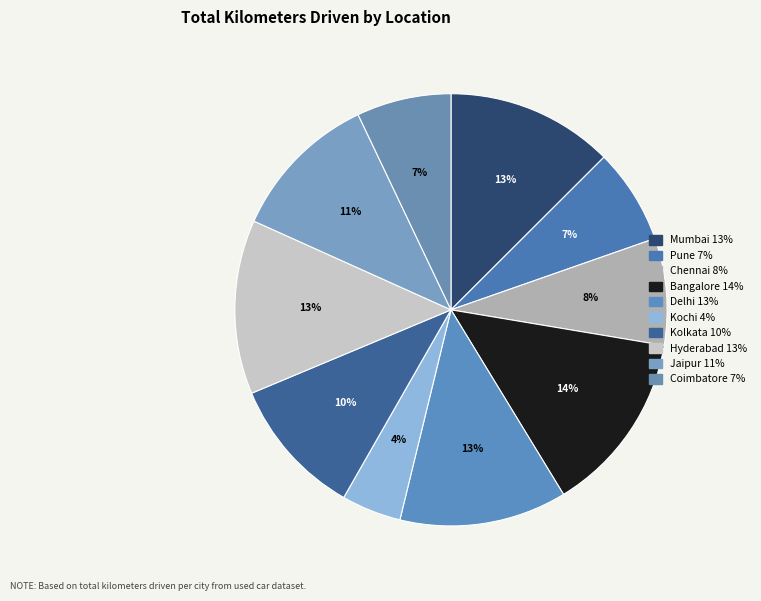

Which slice is the smallest?

Kochi